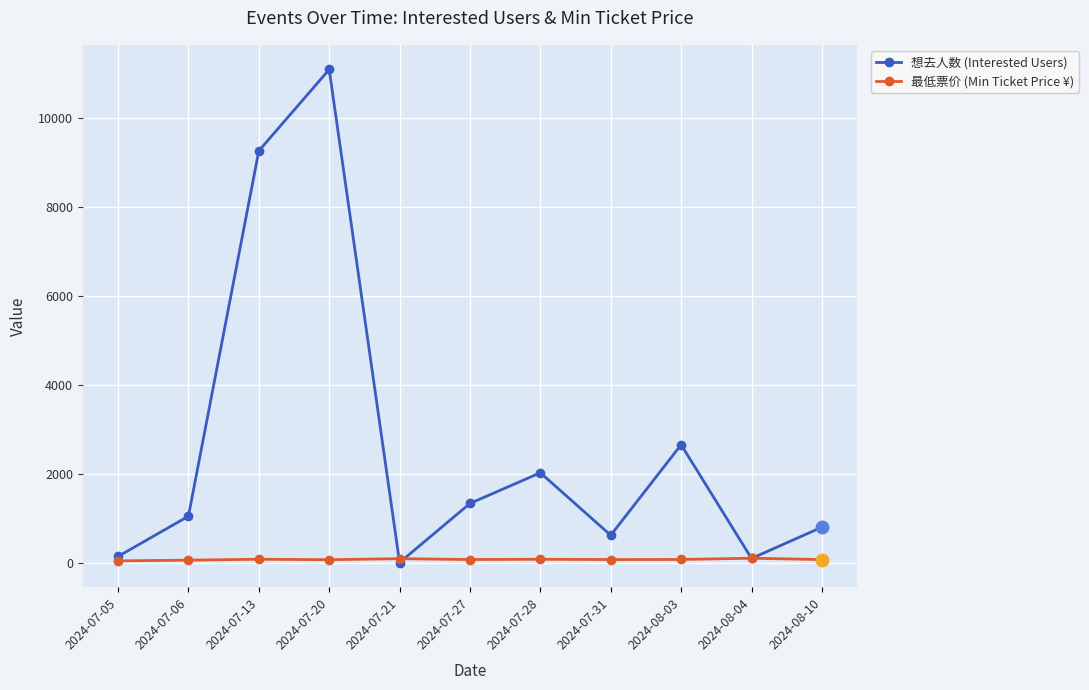

Between 2024-08-03 and 2024-08-10, which series saw the biggest shift?

想去人数 (Interested Users)